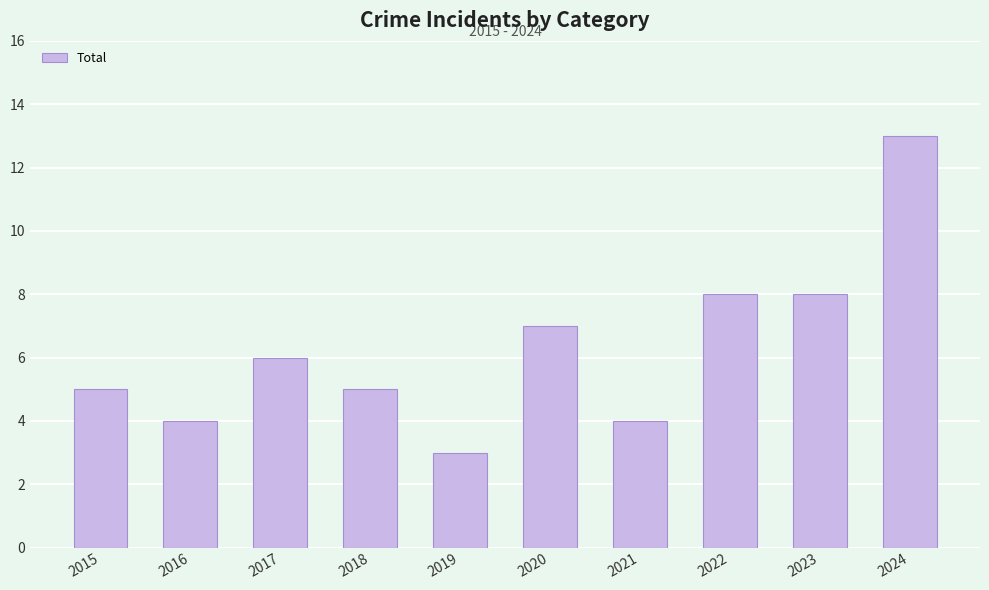

Reading right to left, list all the values displayed in this chart.

13	8	8	4	7	3	5	6	4	5